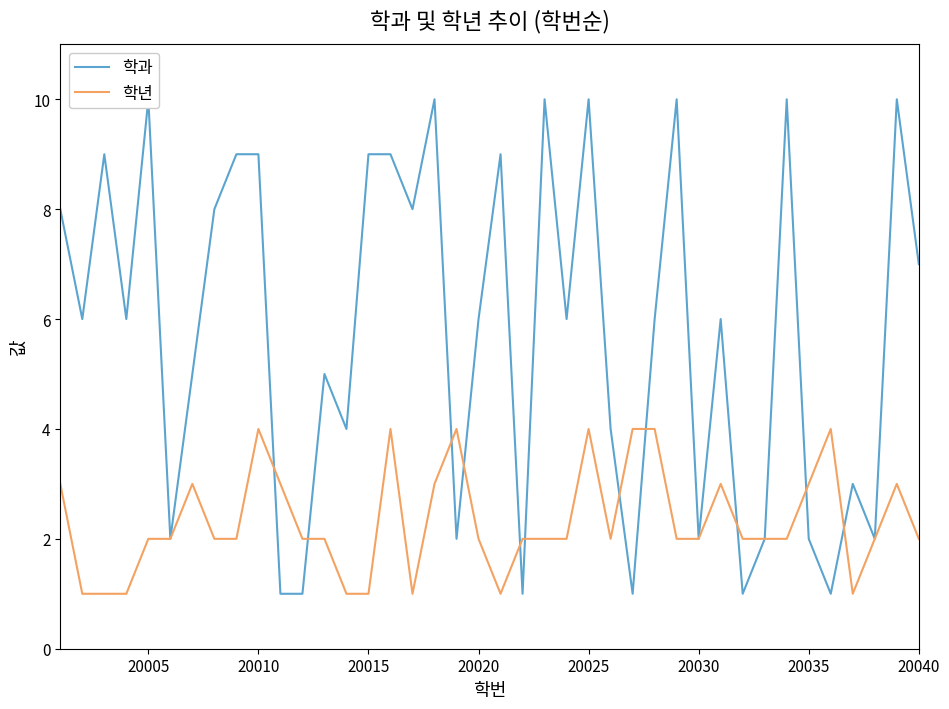

True or false: 학년 has a value of 3 at 20040.

False